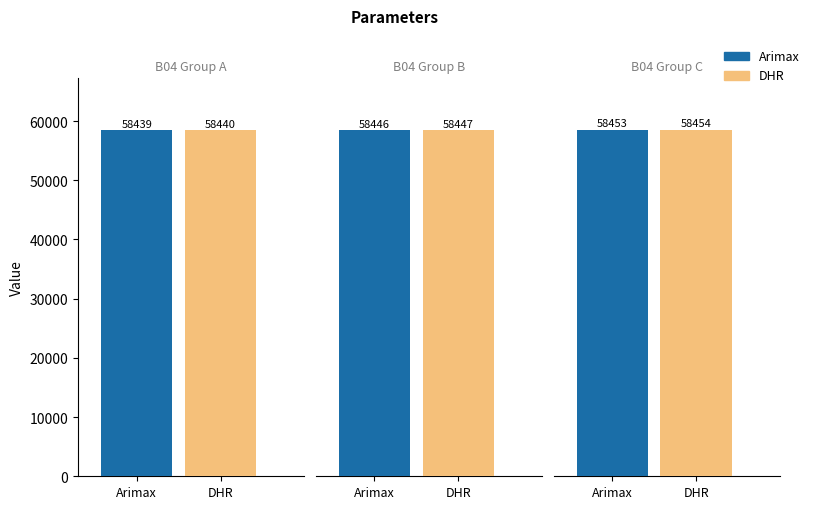

List the series in order of their peak value, lowest first.

Arimax, DHR